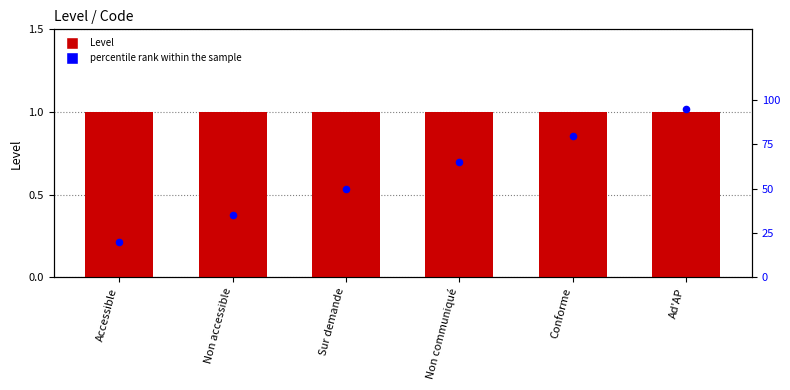

Which series reaches the minimum Y coordinate?

Level